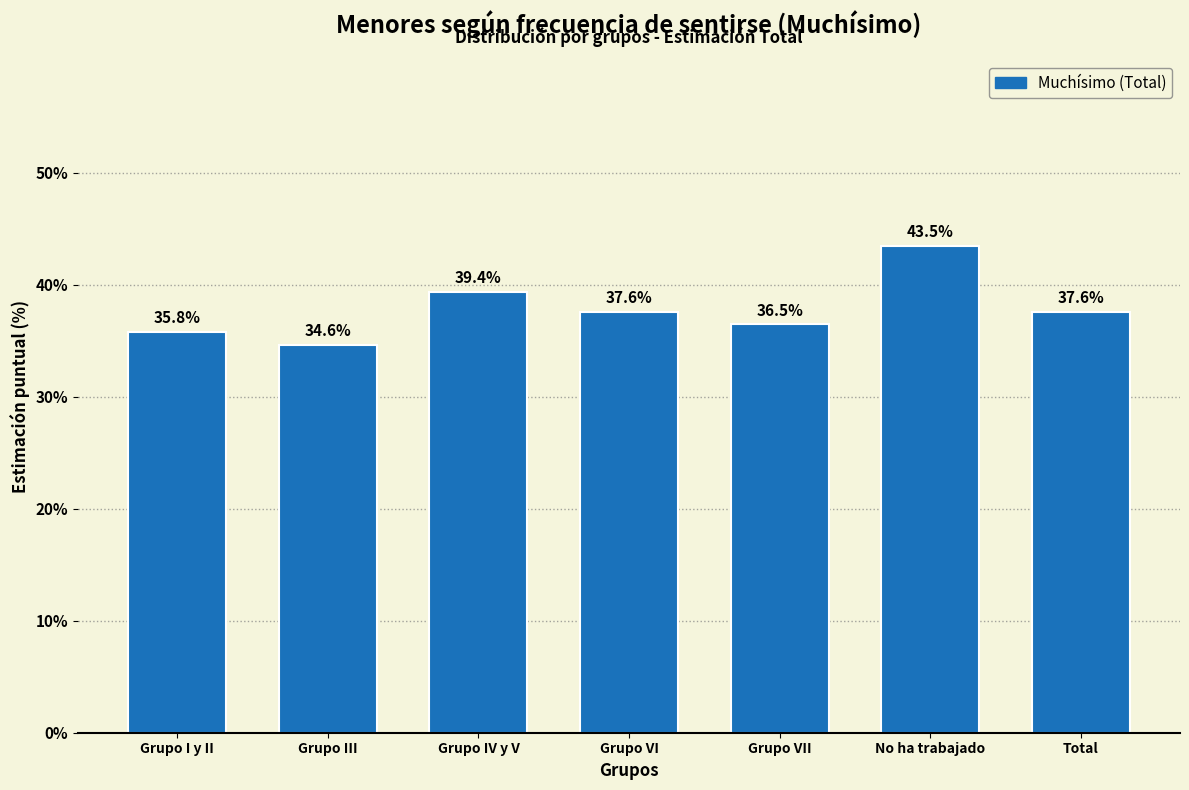

Reading right to left, transcribe all the data shown in this chart.

Total=37.6	No ha trabajado=43.5	Grupo VII=36.5	Grupo VI=37.6	Grupo IV y V=39.4	Grupo III=34.6	Grupo I y II=35.8